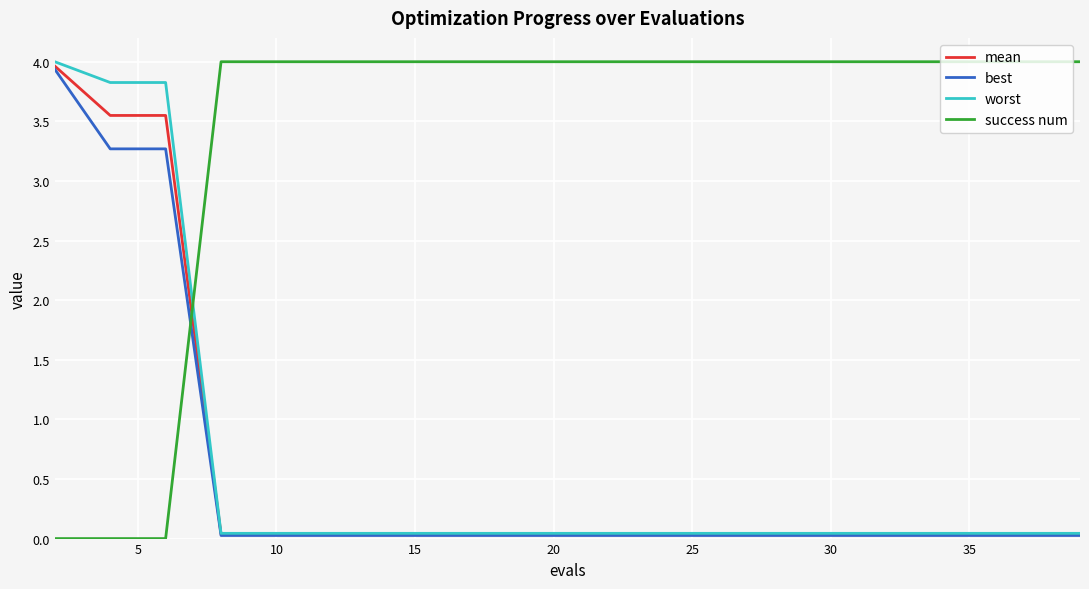

What is the difference between the second highest and minimum values in the success num series?

4.0